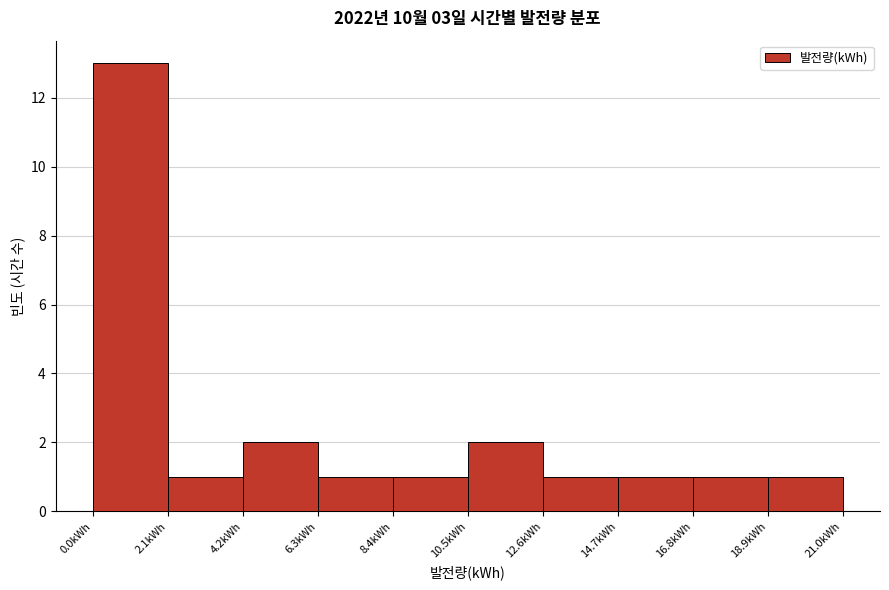

How tall is the bar that spans 4.0 to 6.5 on the x-axis? Neither the bar edges nor the heights are printed on the chart, so give them approximately, as read against the axes.

2